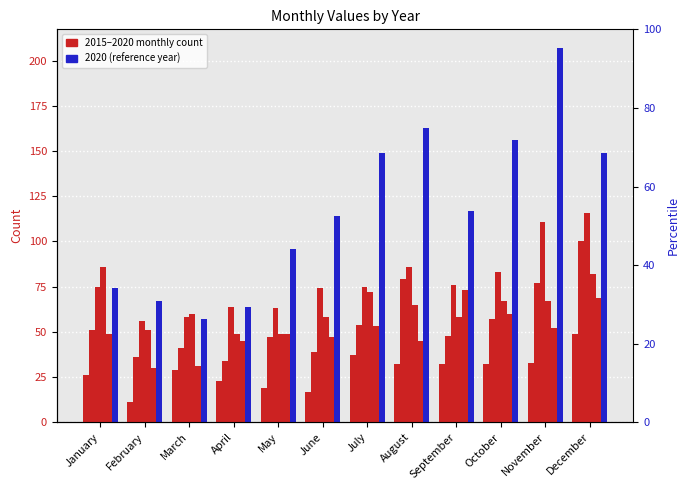

At which category does the chart reach its minimum across all series?

February